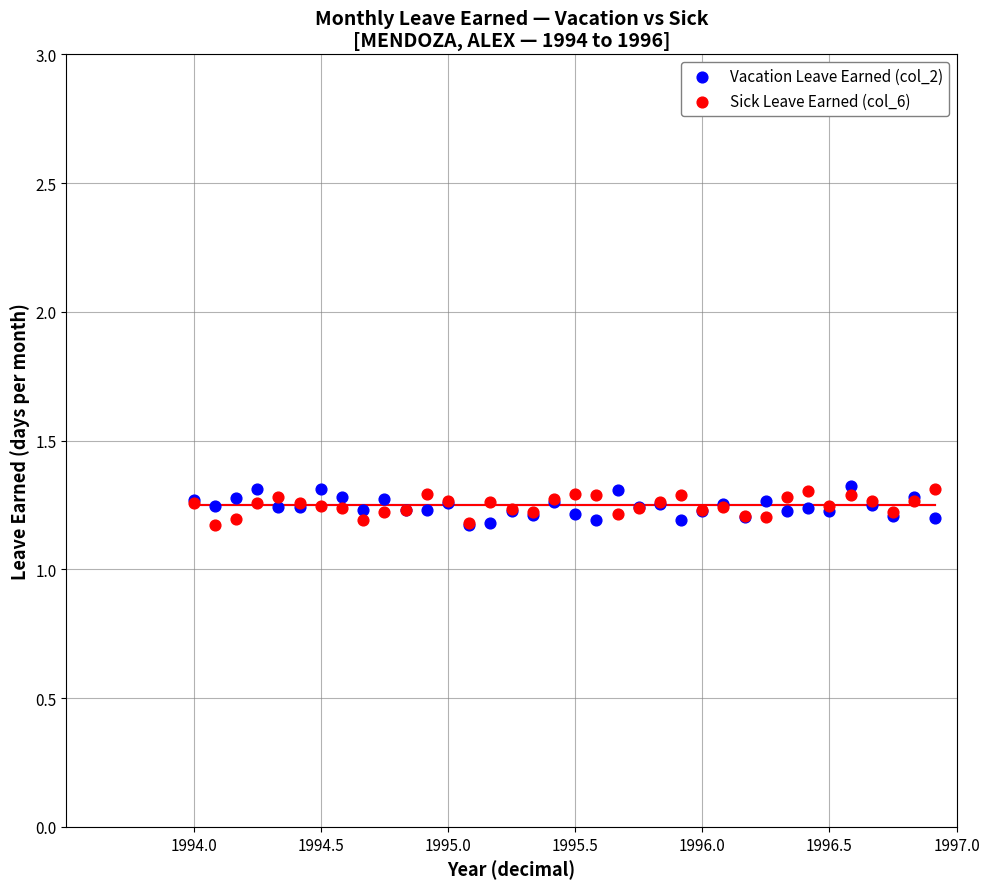

What are all the series names shown in the legend?

Vacation Leave Earned (col_2), Sick Leave Earned (col_6)